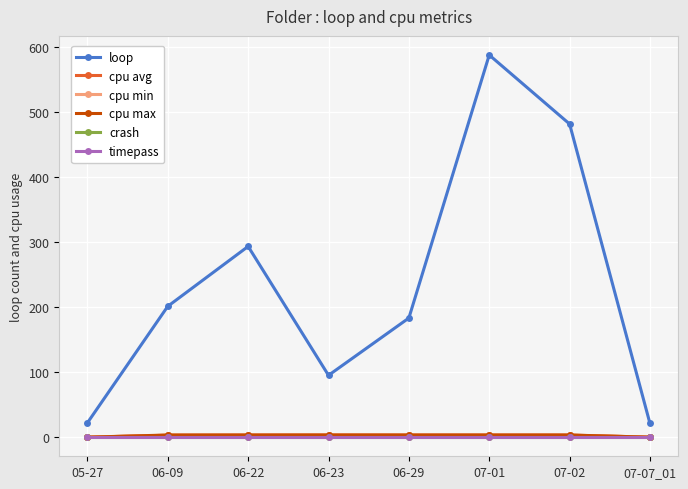

Which series has the widest spread of values?

loop